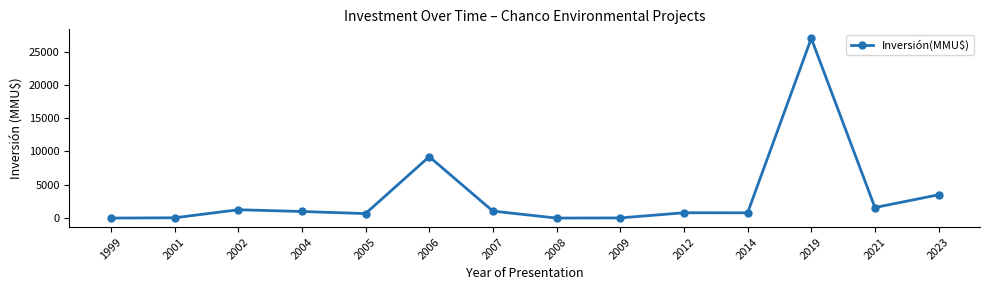

Which has a higher value, 2006 or 2009?

2006